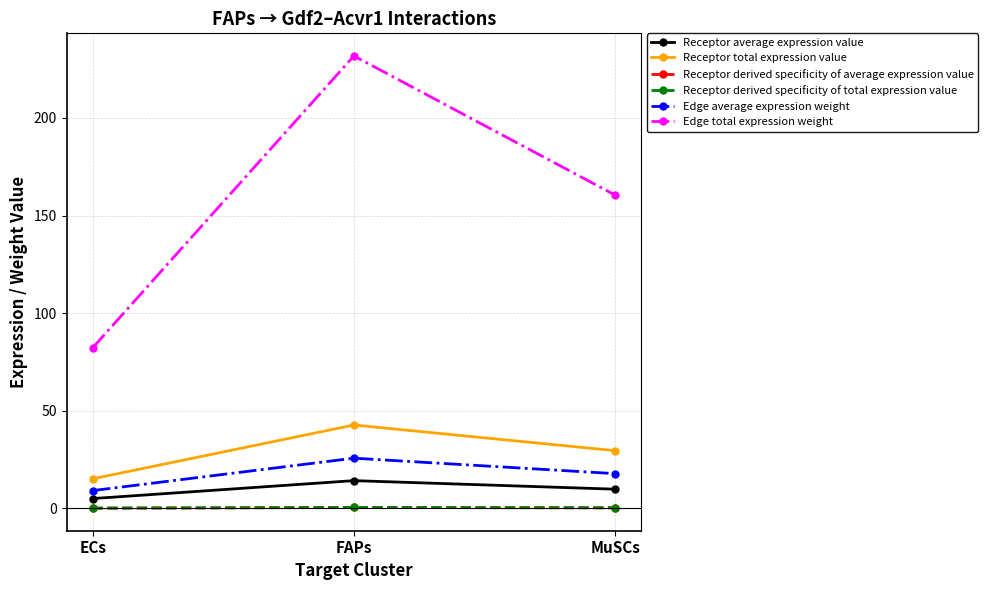

What is the sum of the Edge average expression weight values at FAPs and ECs?

34.9